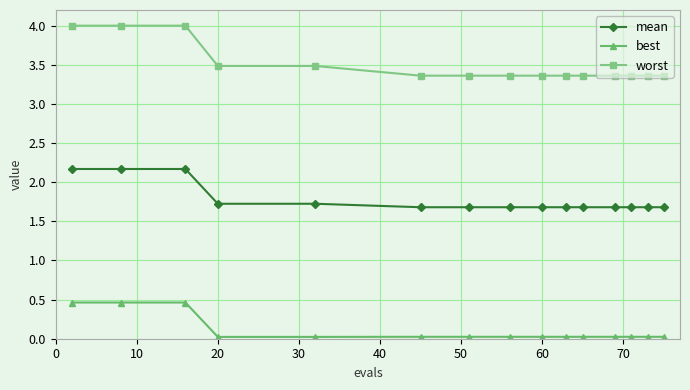

What is the maximum value for worst?

4.0